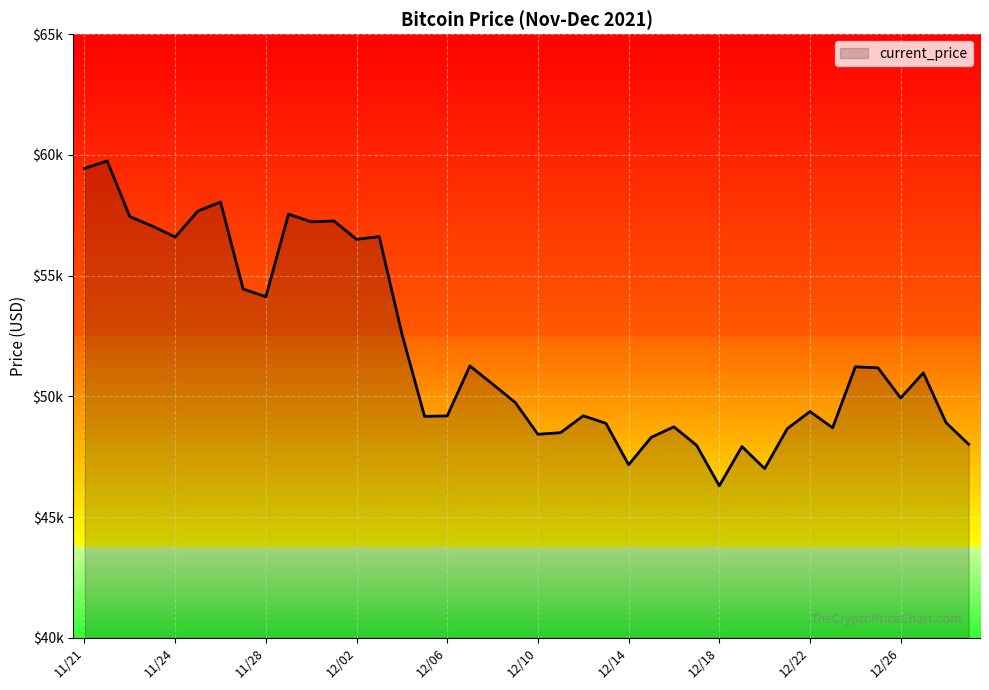

Reading left to right, list all the values displayed in this chart.

59441	59749	57443	57049	56597	57674	58047	54444	54128	57548	57229	57265	56505	56619	52591	49173	49191	51259	50510	49748	48429	48497	49195	48883	47167	48305	48738	47971	46296	47922	47007	48662	49373	48699	51222	51182	49932	50974	48914	48015